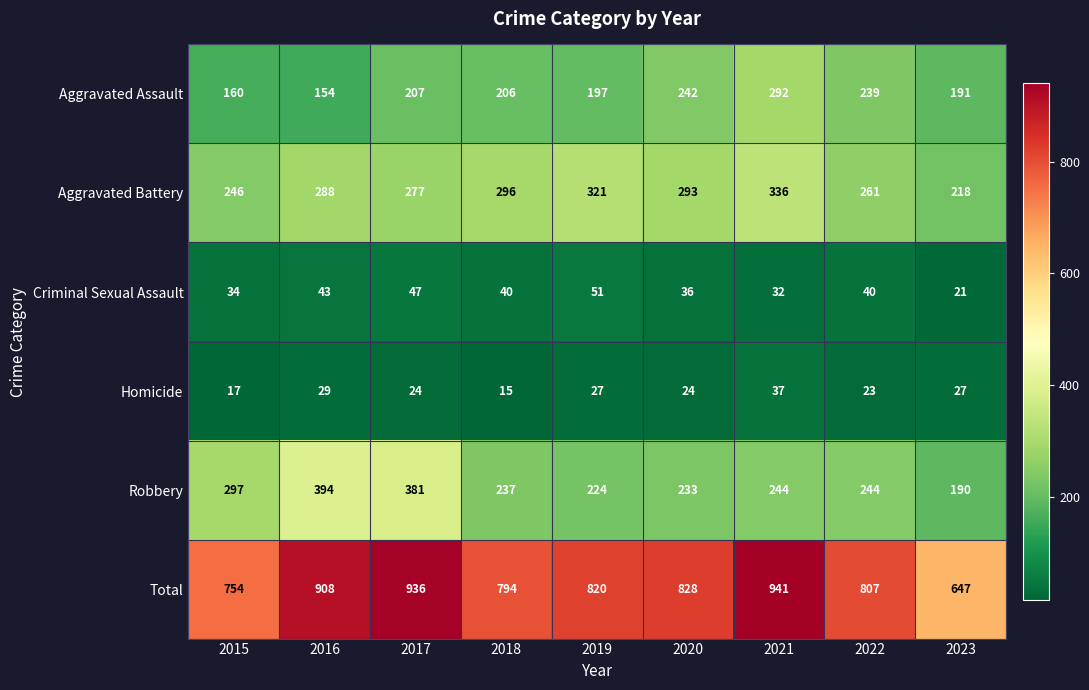

At which category is the sum across all series the highest?

2021